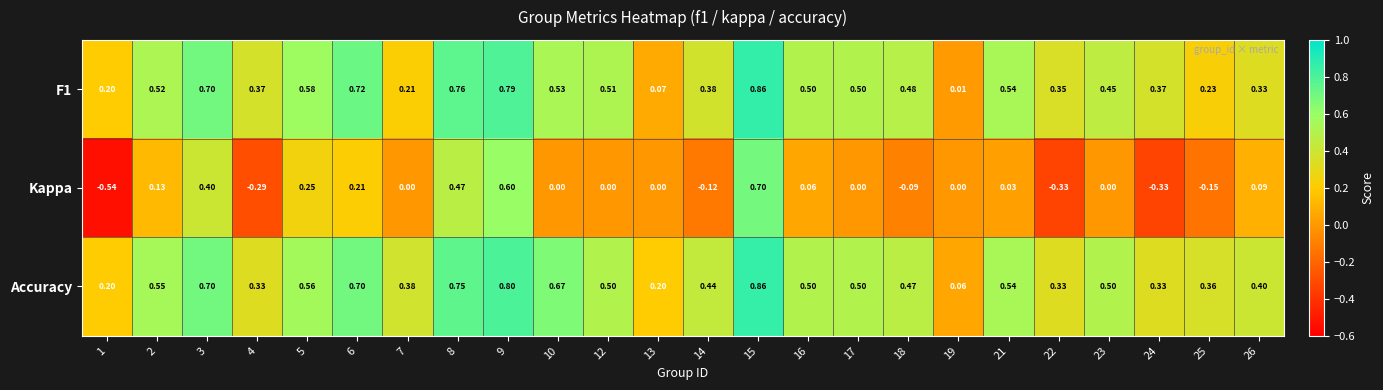

Which series has the largest total across all categories?

Accuracy